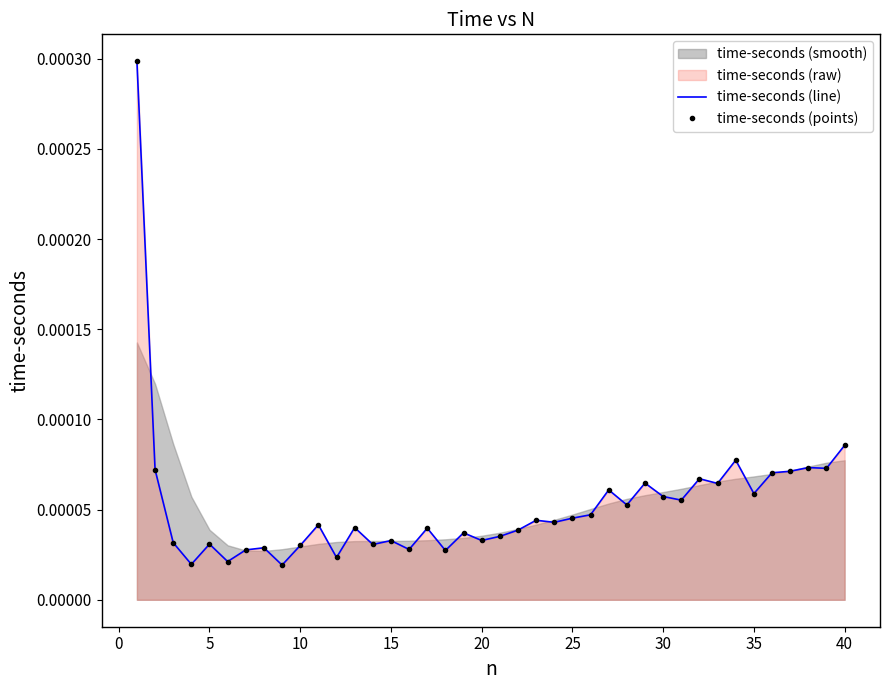

In time-seconds (line), how many points are lower than both neighbors (excluding endpoints)?

14